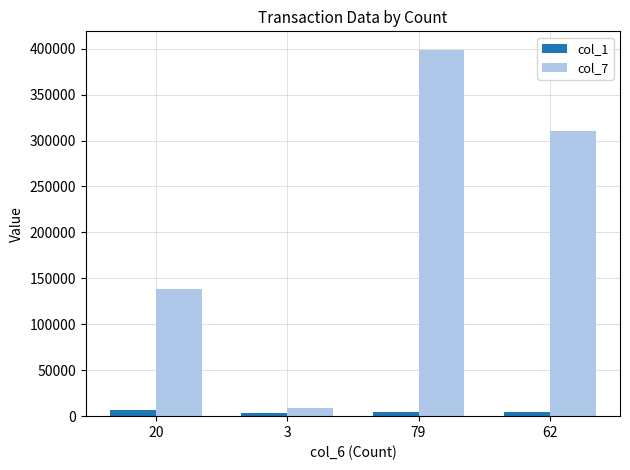

List the series in order of their peak value, lowest first.

col_1, col_7